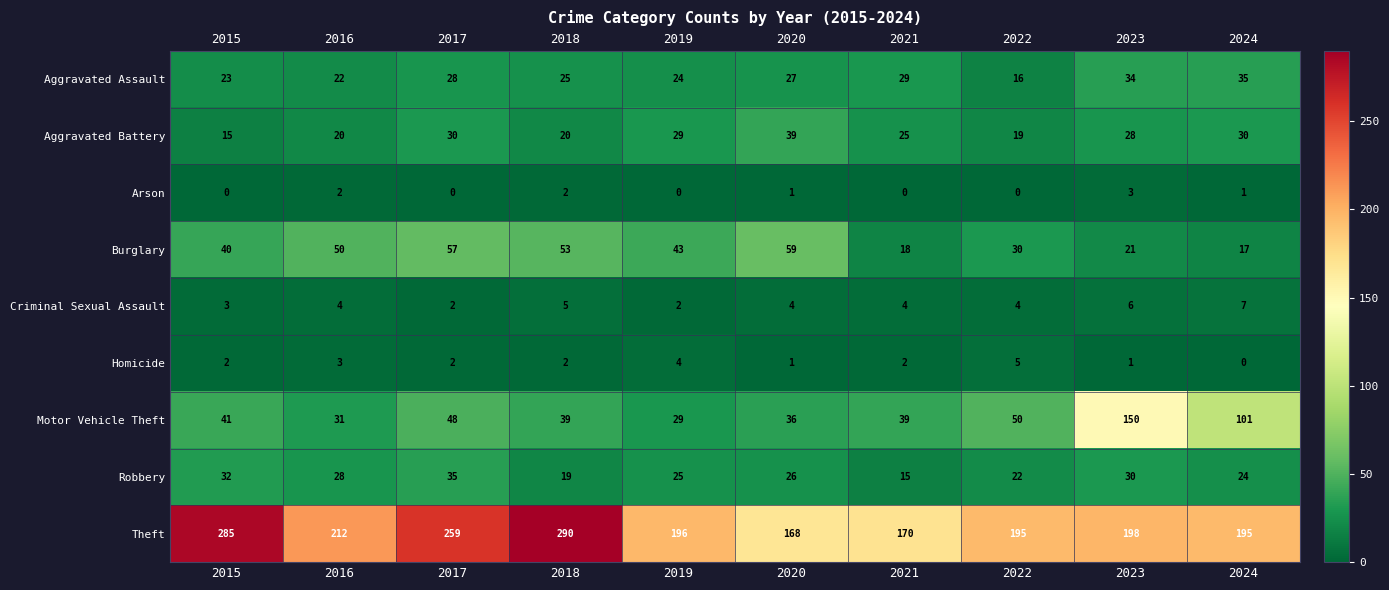

How many data points in Aggravated Battery are less than 28?

5